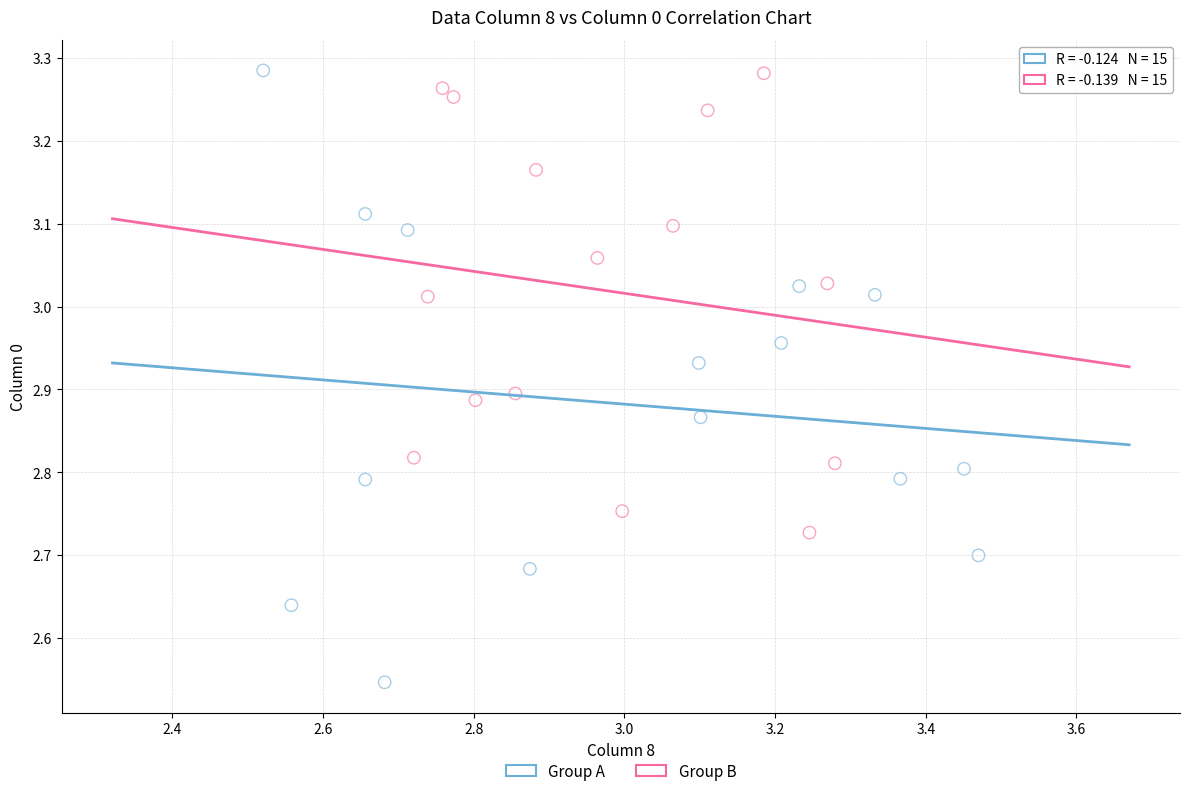

Which series has the largest Y range (max minus min)?

Group A